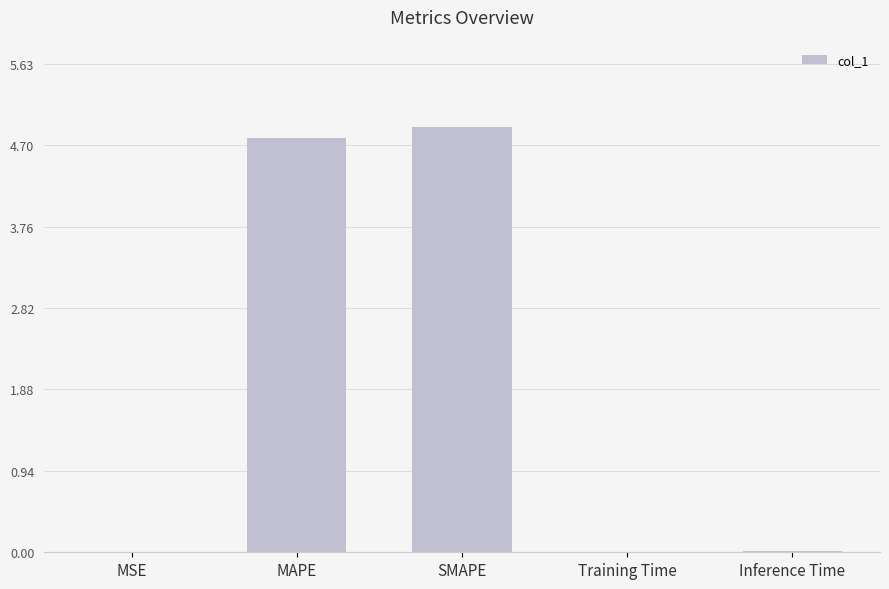

What is the sum of the values at SMAPE and MAPE?

9.7